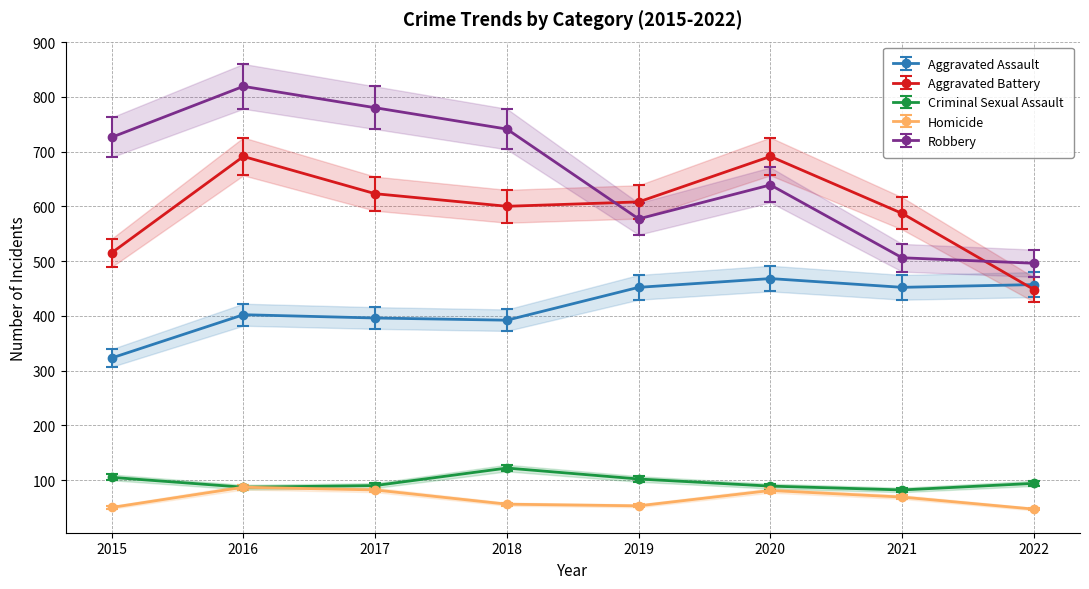

The value of Aggravated Battery at 2021 is 823. True or false?

False